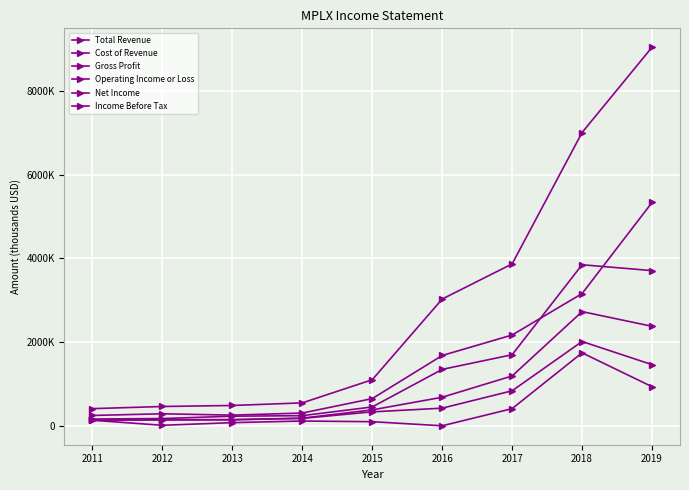

Is this an area chart (filled region under the line)?

No